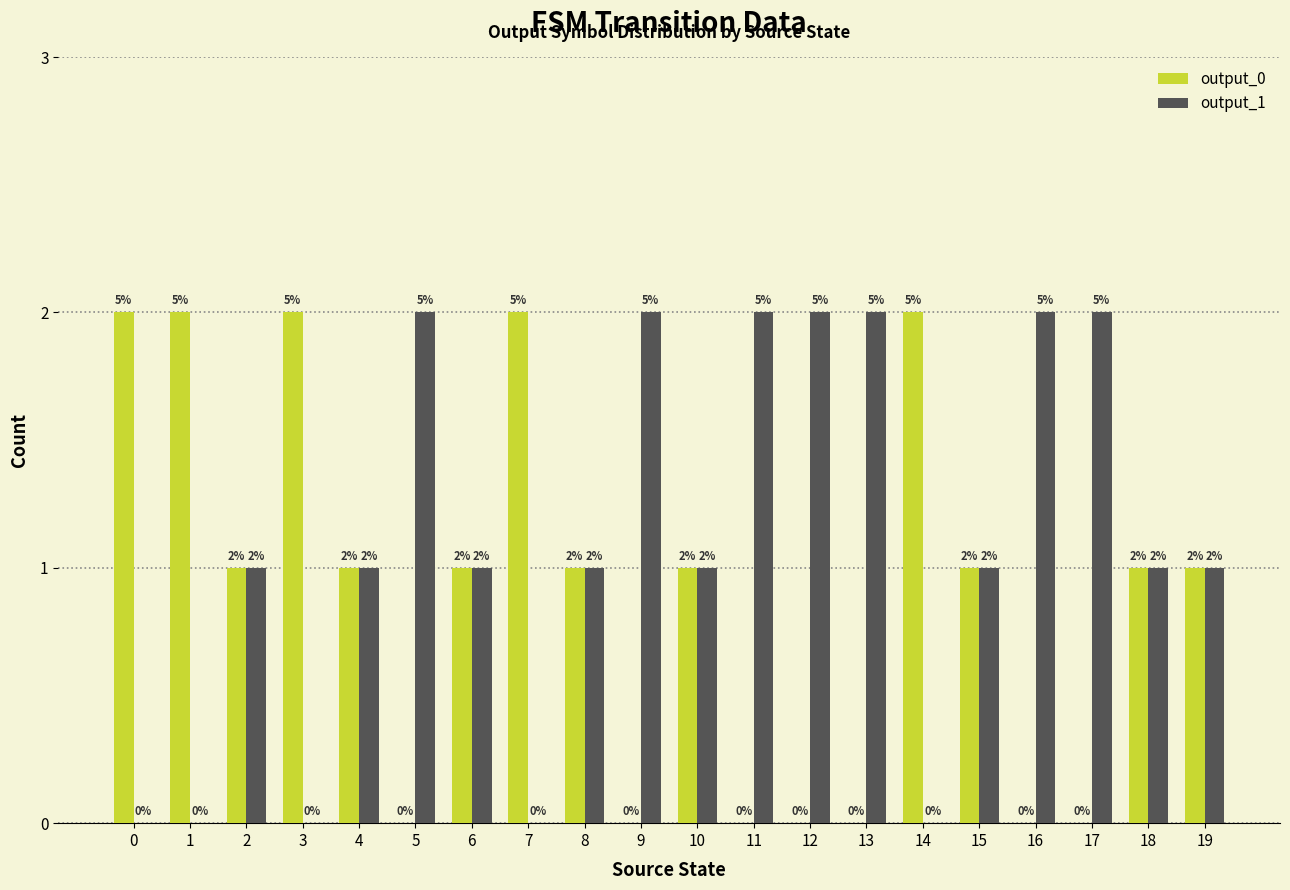

Is the value of output_0 at 7 greater than the value of output_1 at 18?

Yes